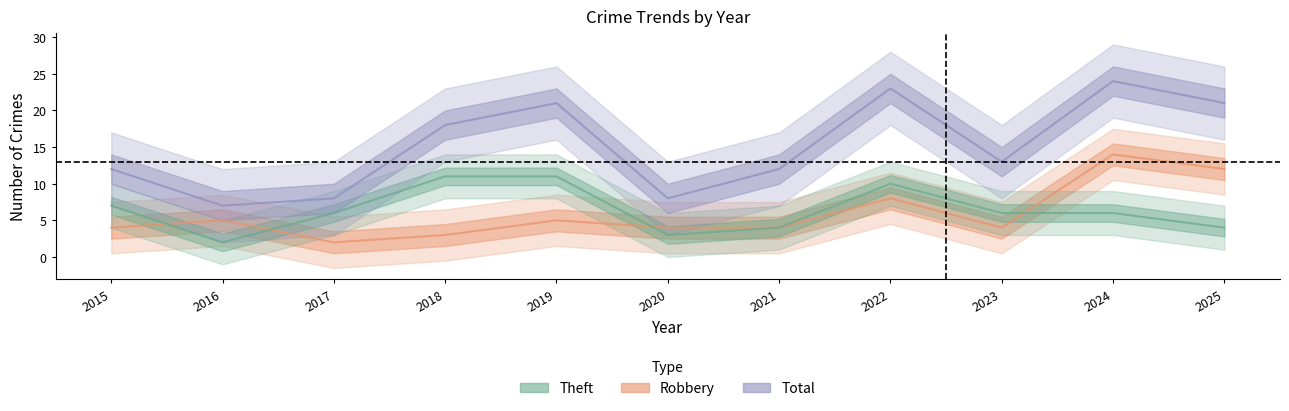

Which has a higher value, 2018 or 2022?

2022